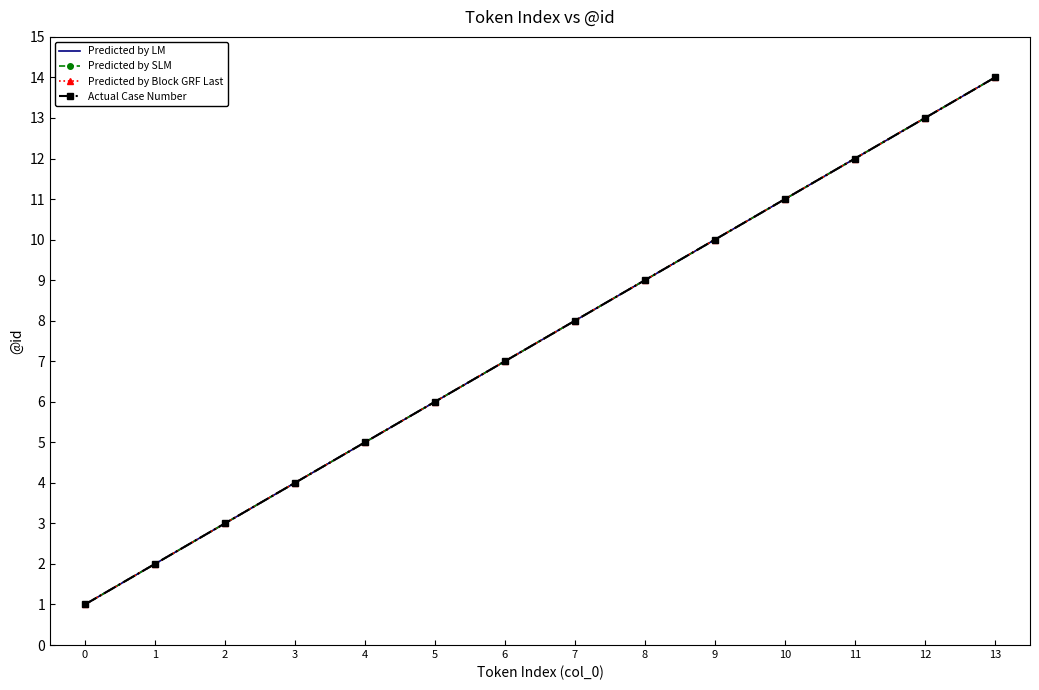

Which category has the highest value in the Predicted by SLM series?

13